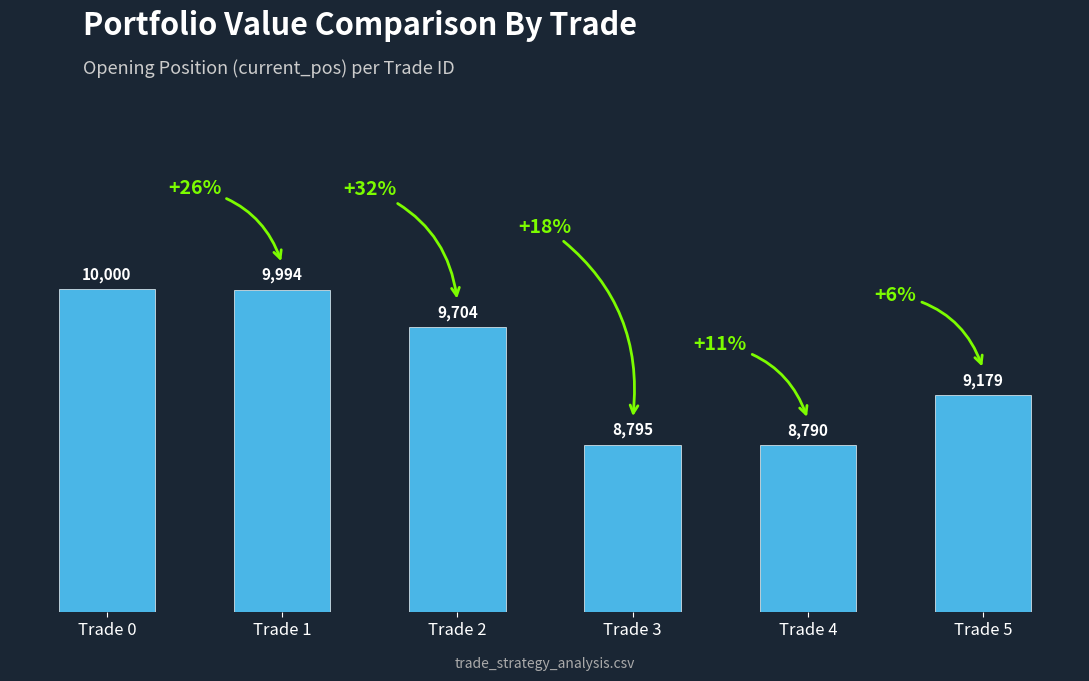

What is the difference between the second highest and second lowest values?

1198.9